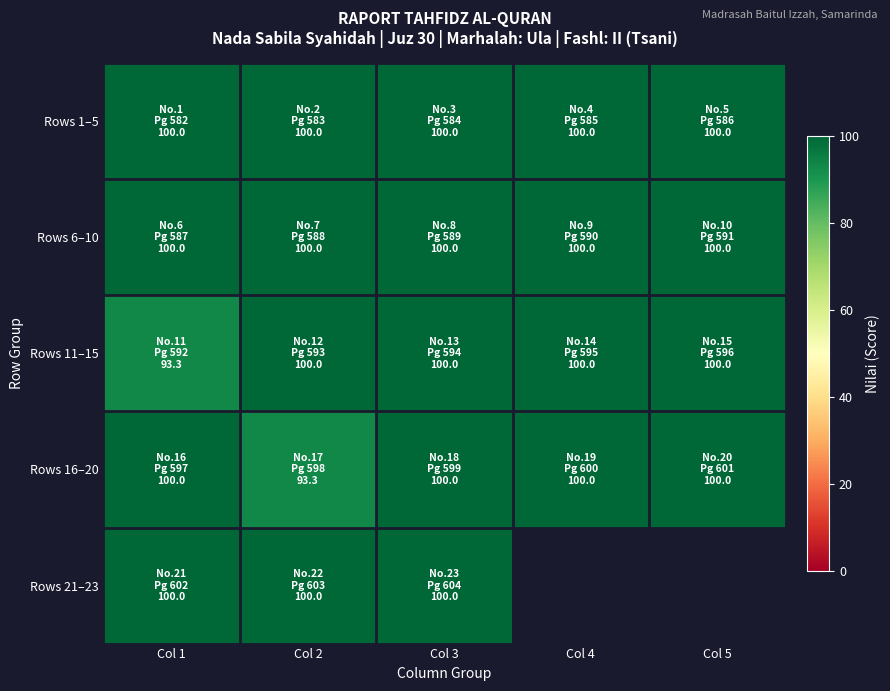

The Rows 6–10 series shows 100.0 at Col 3. True or false?

True